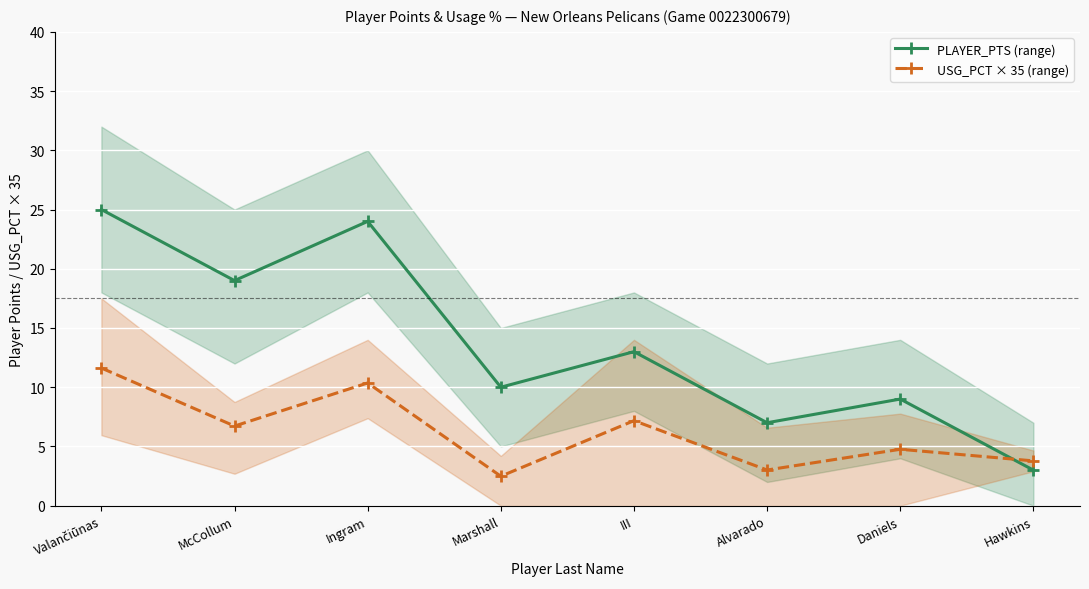

What is the minimum value for PLAYER_PTS (range)?

3.0